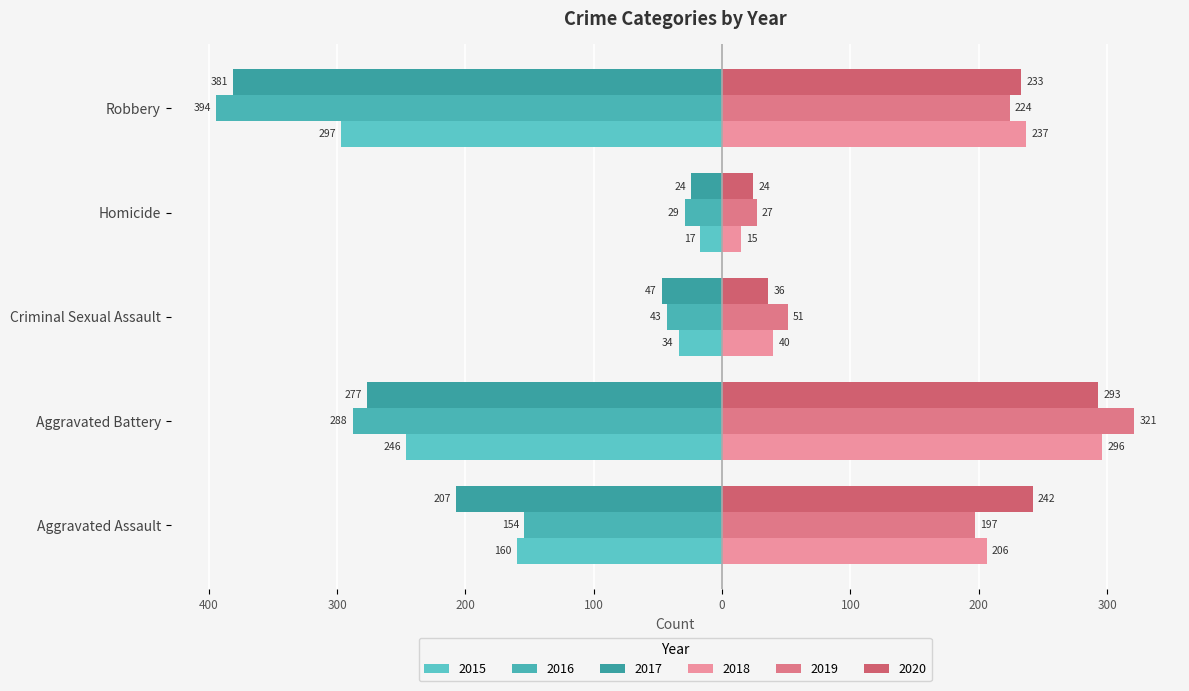

What is the spread (max minus min) of values at Aggravated Assault?

449